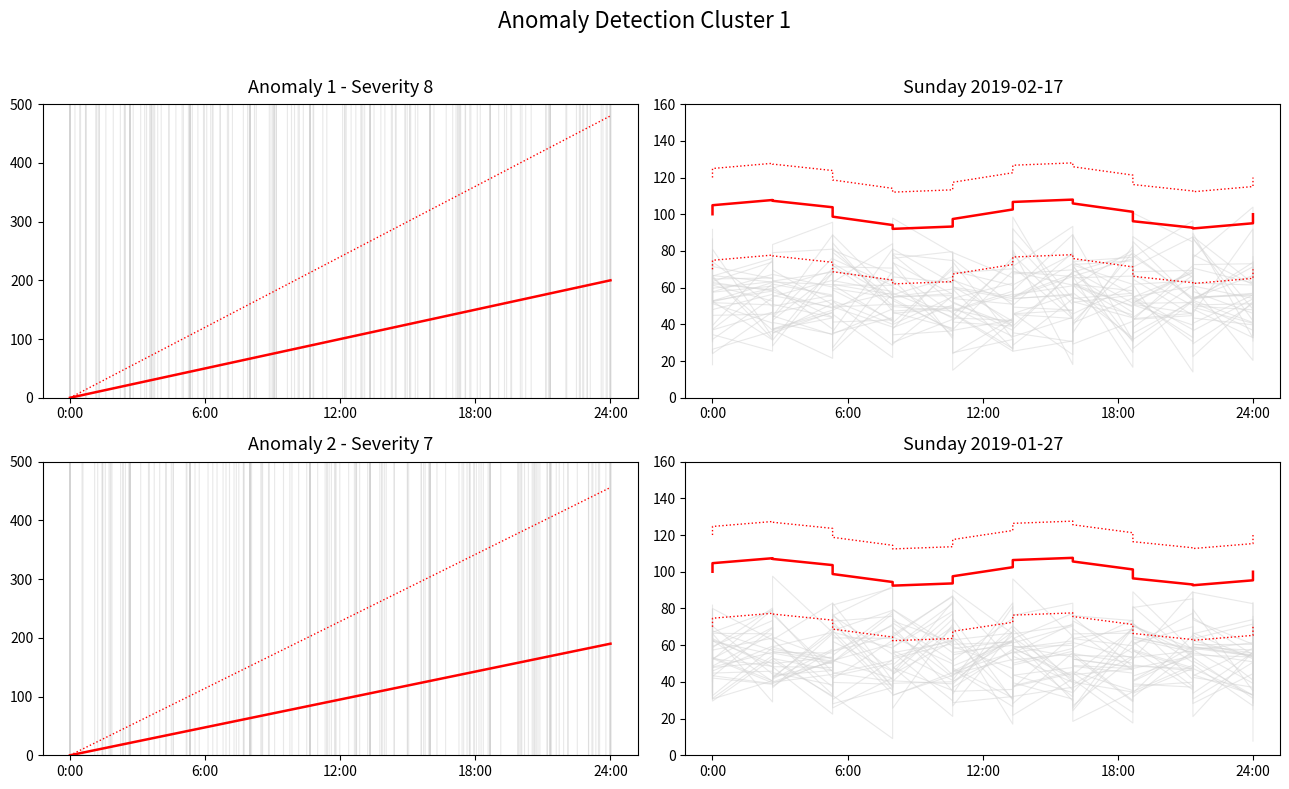

Reading left to right, transcribe all the data shown in this chart.

main series: 100.0	104.7	107.4	107.0	103.6	98.7	94.4	92.4	93.6	97.5	102.5	106.4	107.6	105.6	101.3	96.4	93.0	92.6	95.3	100.0
upper bound: 120.0	124.7	127.4	127.0	123.6	118.7	114.4	112.4	113.6	117.5	122.5	126.4	127.6	125.6	121.3	116.4	113.0	112.6	115.3	120.0
lower bound: 70.0	74.7	77.4	77.0	73.6	68.7	64.4	62.4	63.6	67.5	72.5	76.4	77.6	75.6	71.3	66.4	63.0	62.6	65.3	70.0